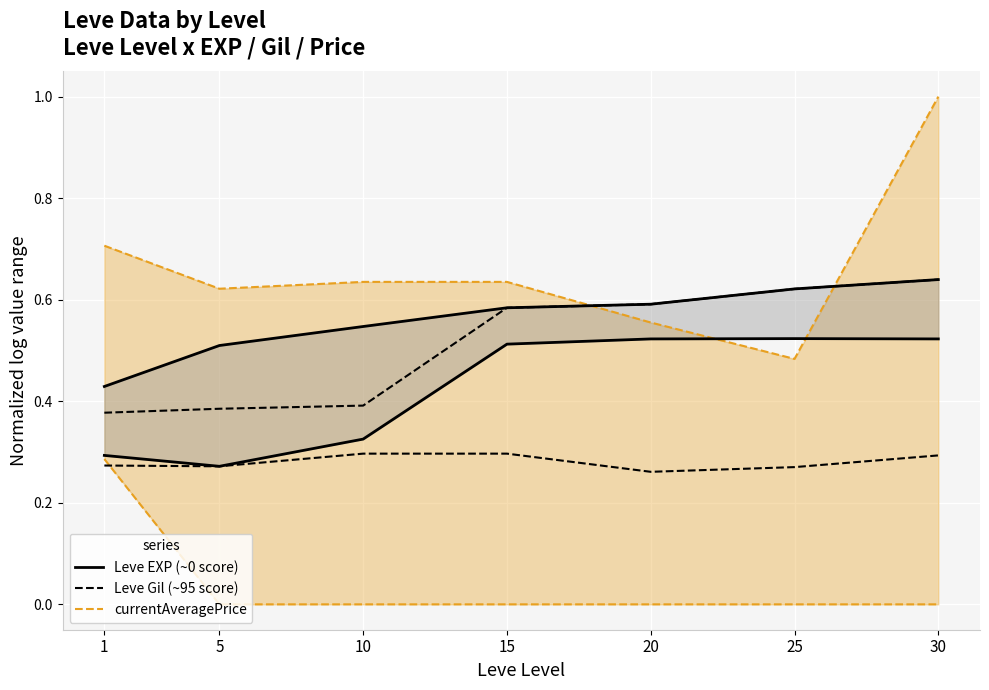

Where is Leve EXP lower nearest to the value 0?

5